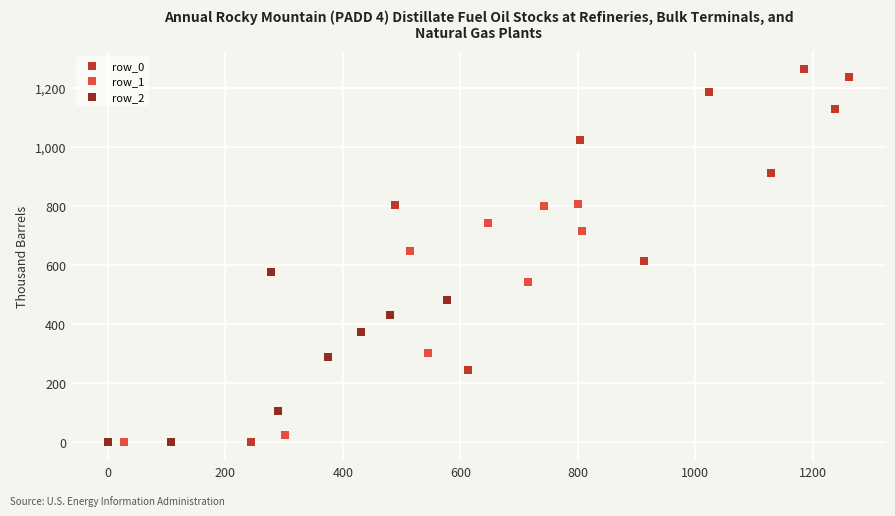

Which series contains the highest Y value?

row_0